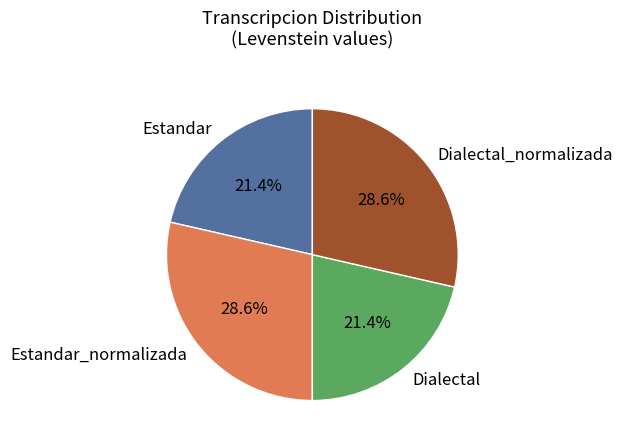

To the nearest percent, what portion does Estandar_normalizada represent?

29%